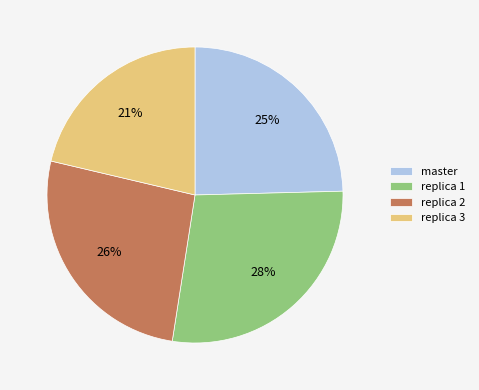

To the nearest percent, what is the average slice percentage?

25%